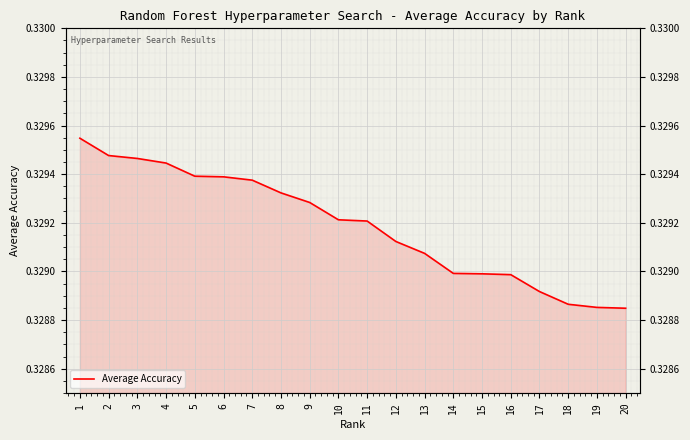

How many distinct data groups are displayed?

1